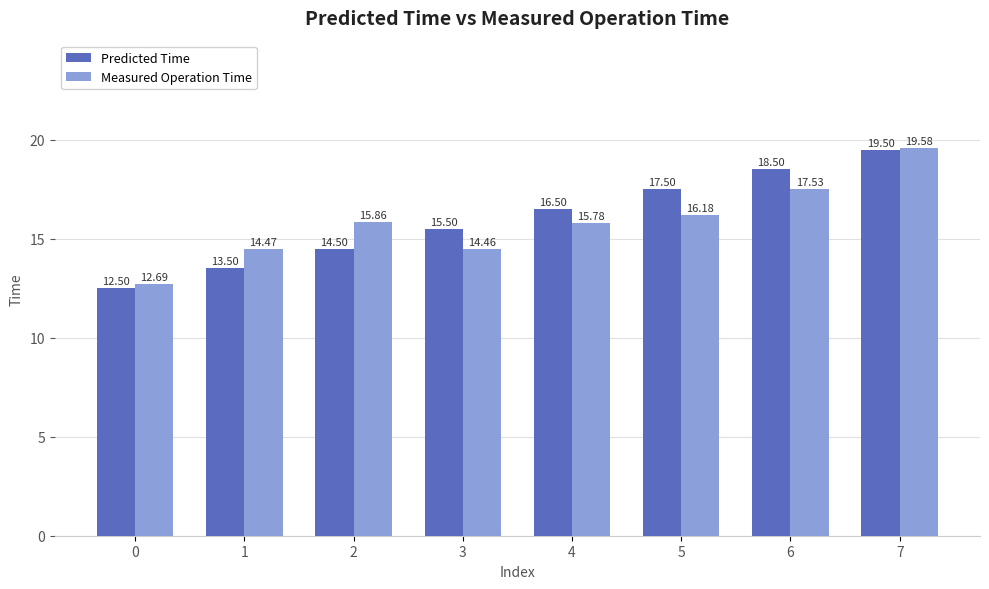

Which label corresponds to the largest value in the chart?

7